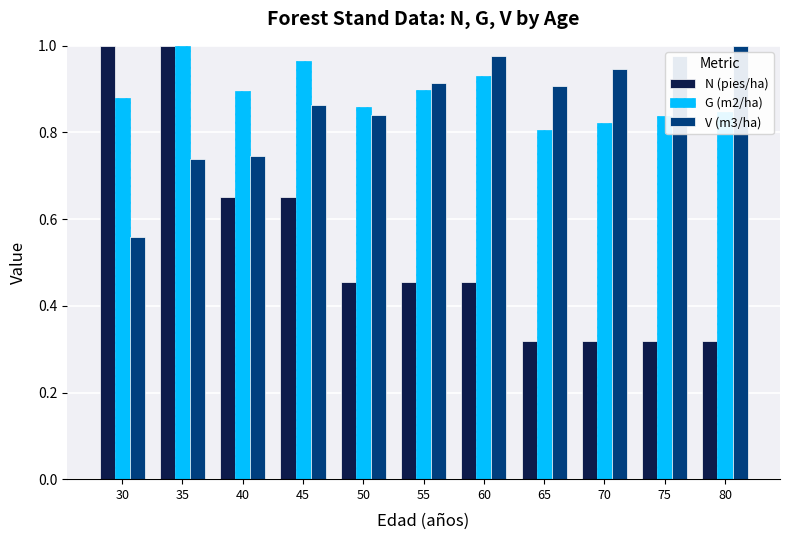

What is the difference between the highest and lowest values at 50?

0.4